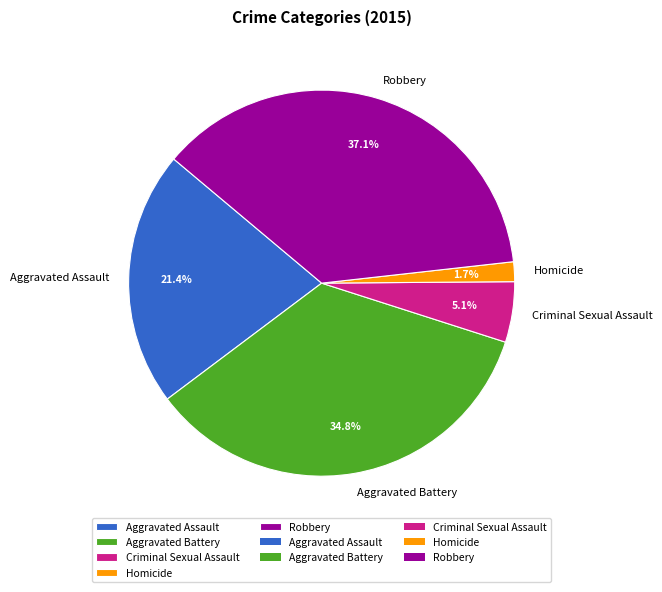

To the nearest percent, what is the average slice percentage?

20%